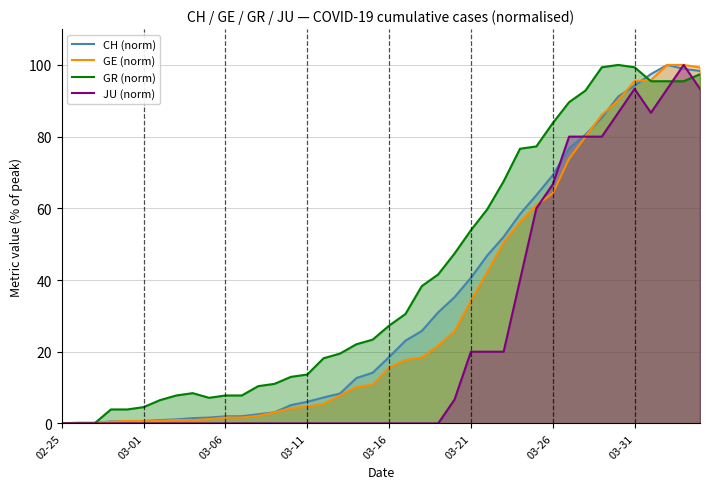

What is the total value across all series at 32?

333.3